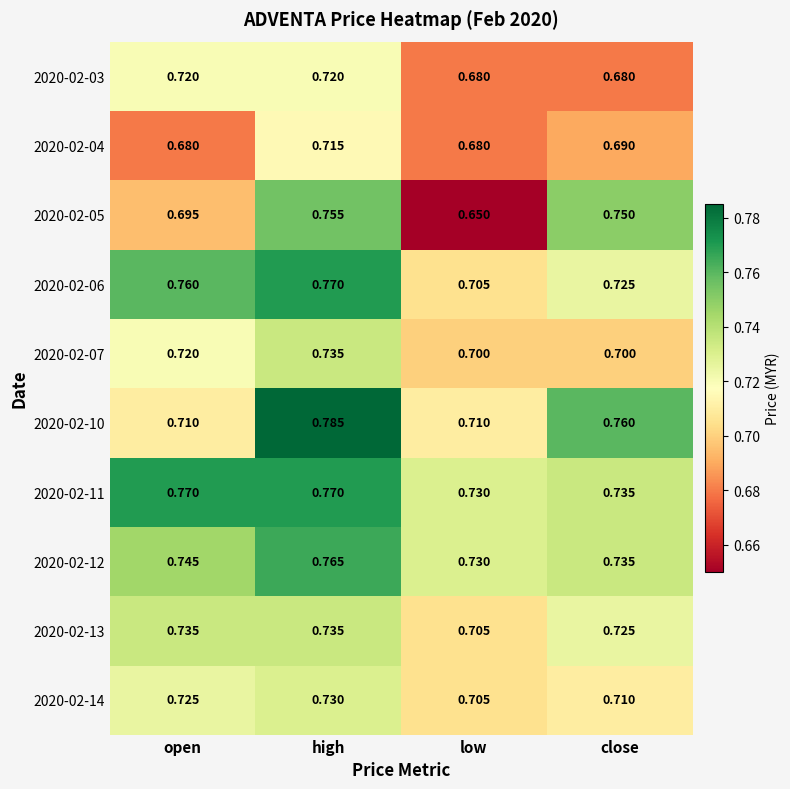

At which label is 2020-02-12 closest to 0?

low